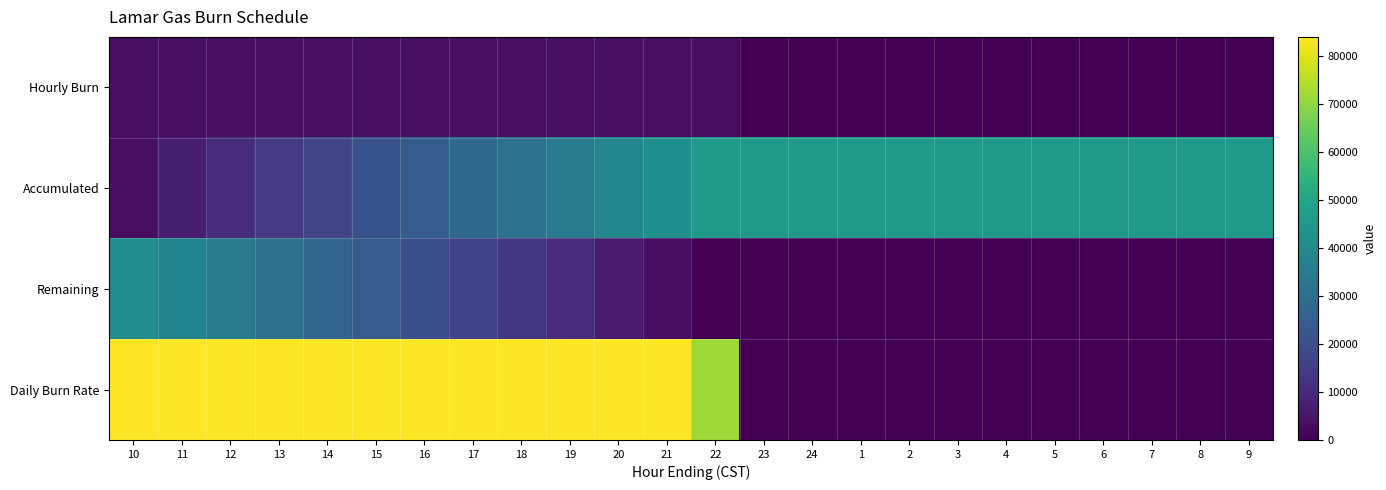

What is the difference between the highest and lowest values at 23?

45000